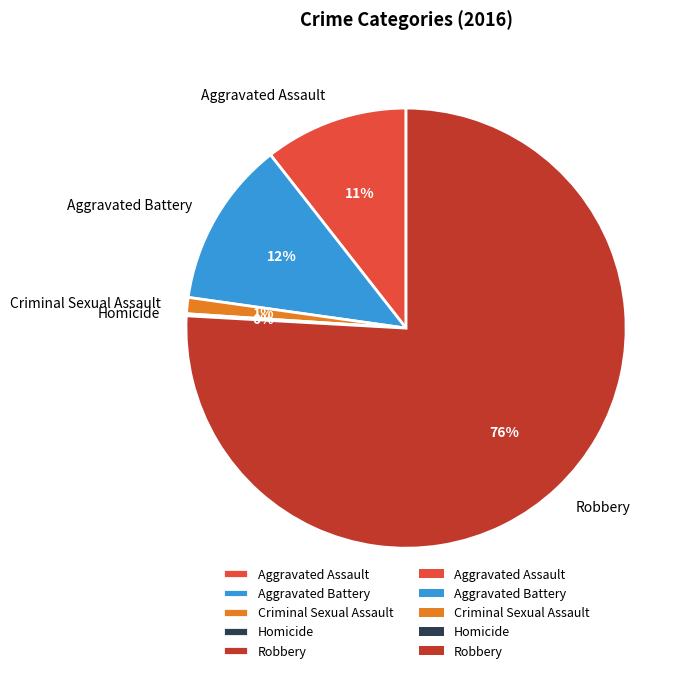

Does Aggravated Assault account for over 50% of the chart?

No